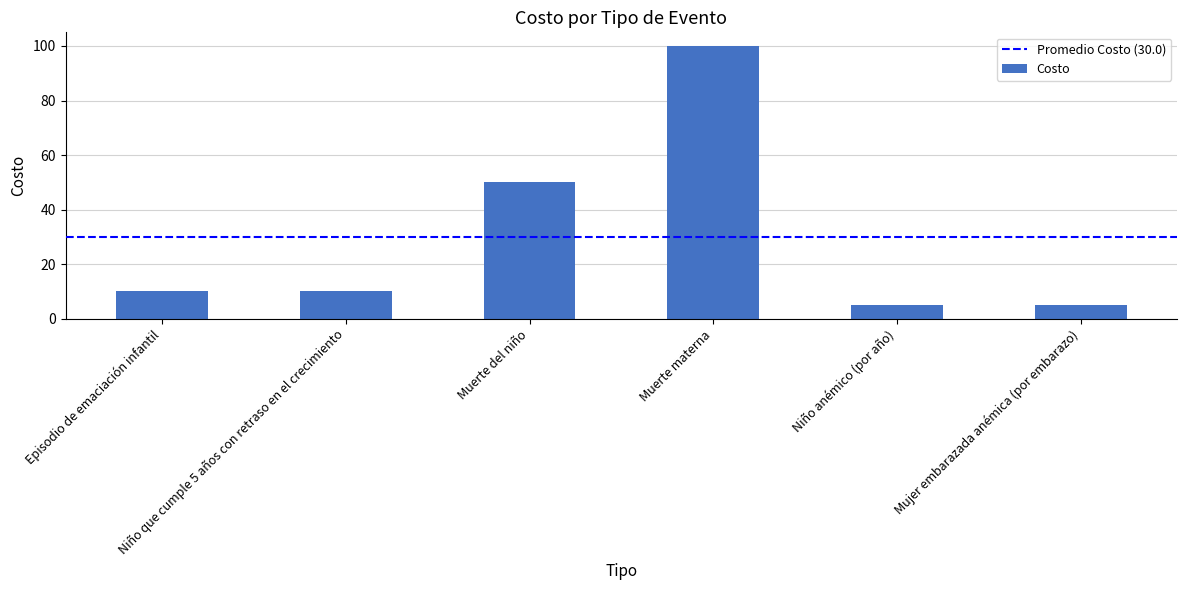

Between Muerte del niño and Episodio de emaciación infantil, which is larger?

Muerte del niño